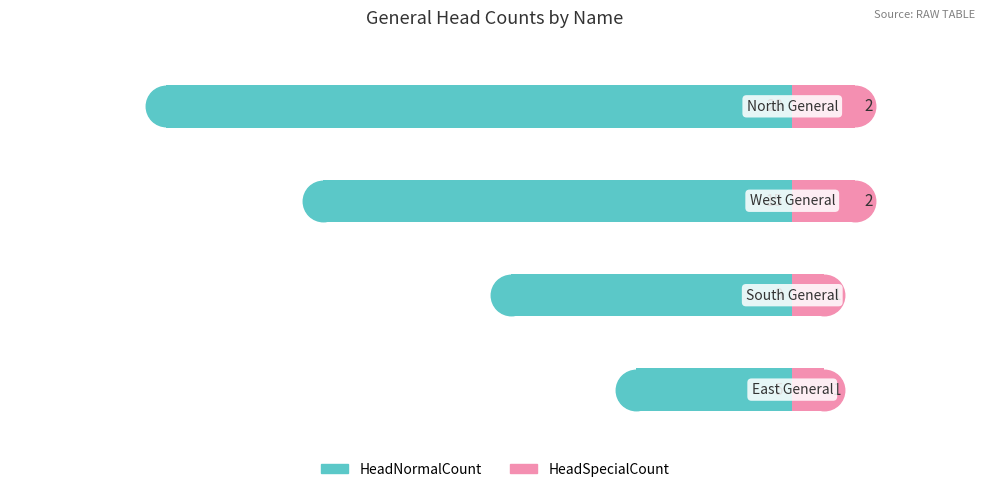

Reading left to right, extract all data points from this chart.

HeadNormalCount: -5	-9	-15	-20
HeadSpecialCount: 1	1	2	2